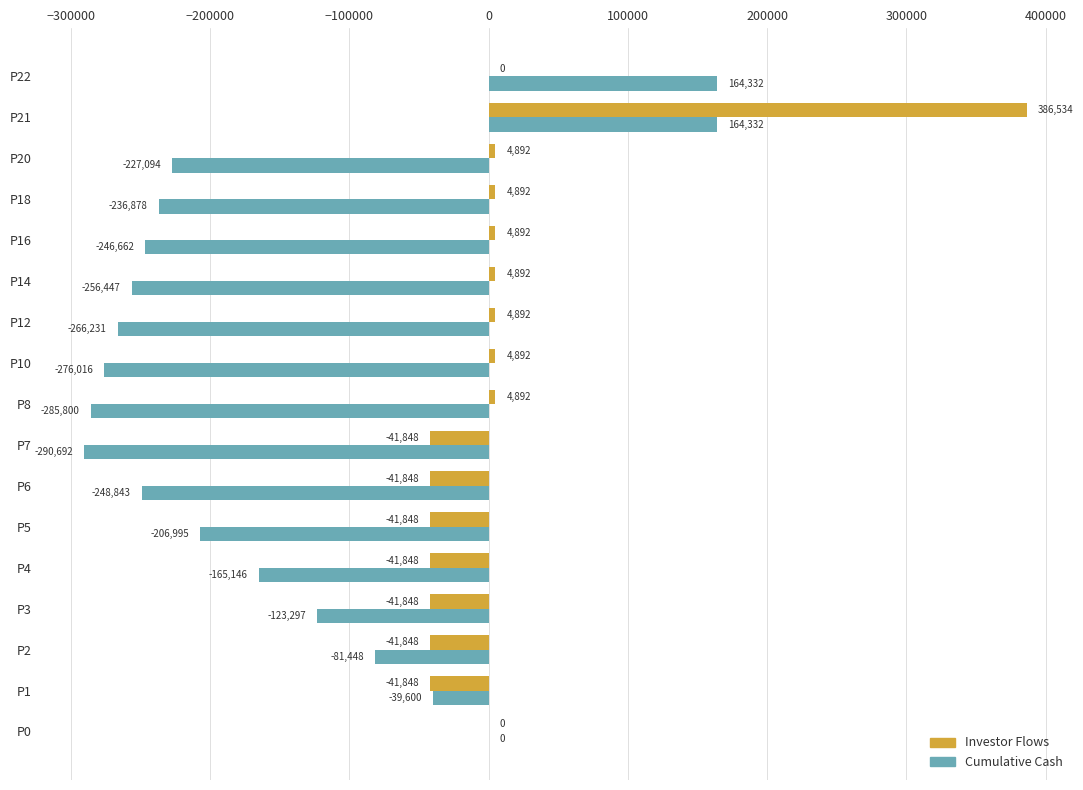

What is the maximum value shown in the chart?

386534.5